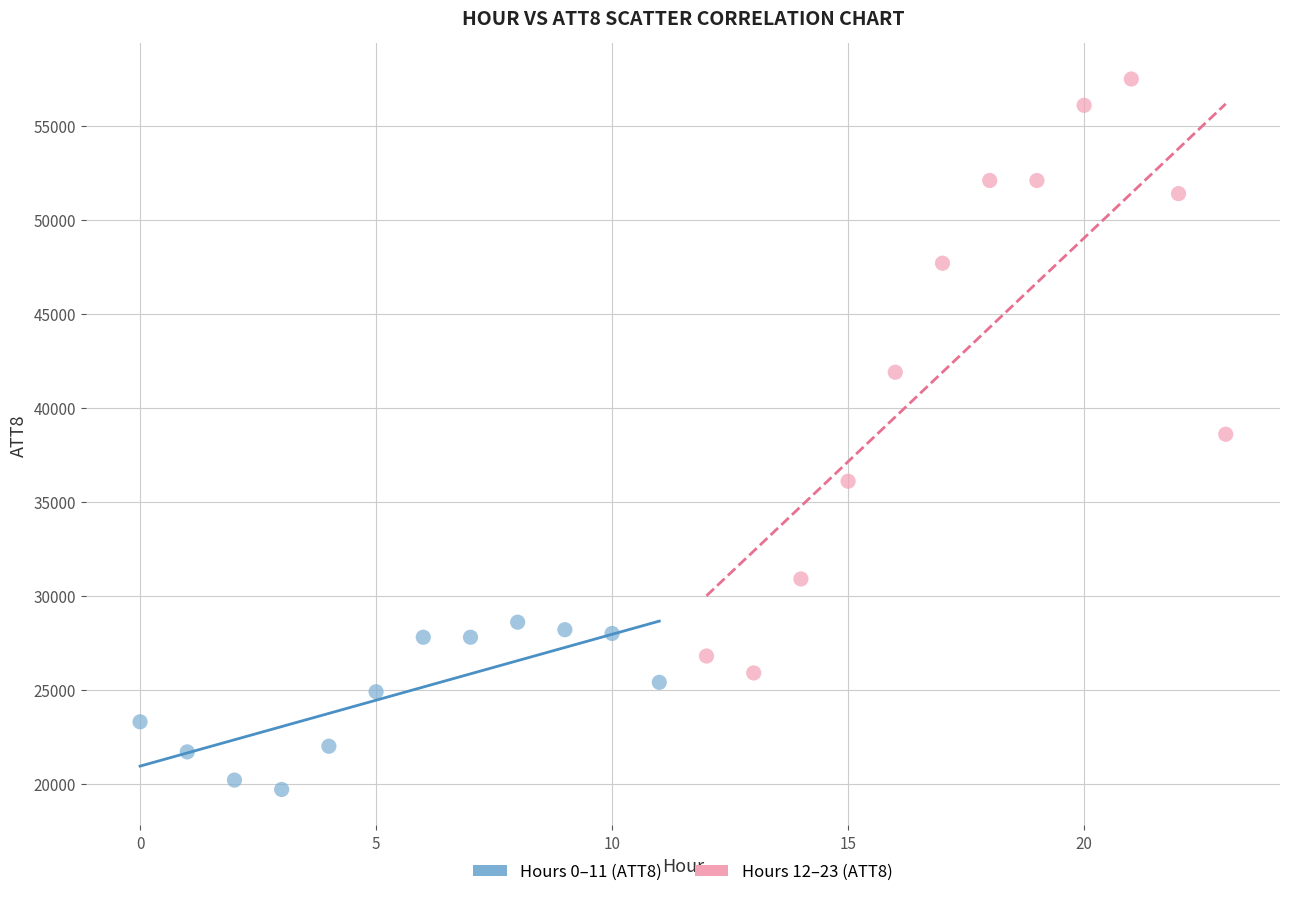

Which series has the largest Y range (max minus min)?

Hours 12–23 (ATT8)